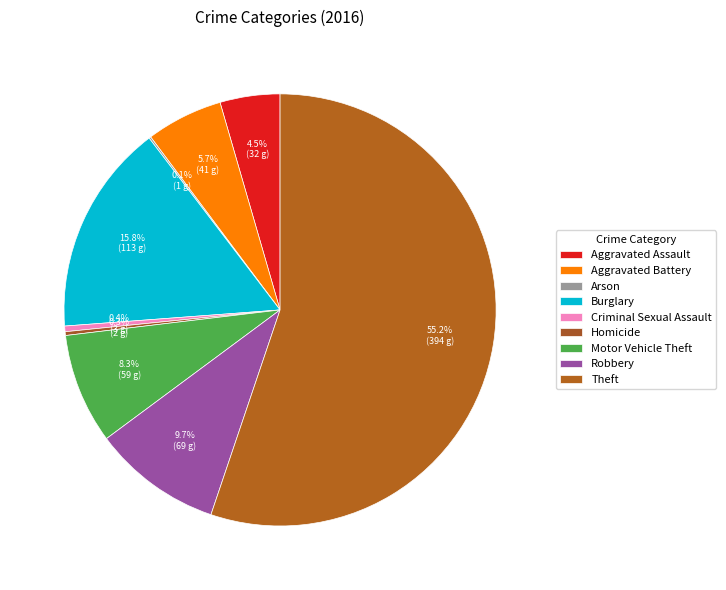

Which has a higher value, Aggravated Battery or Theft?

Theft